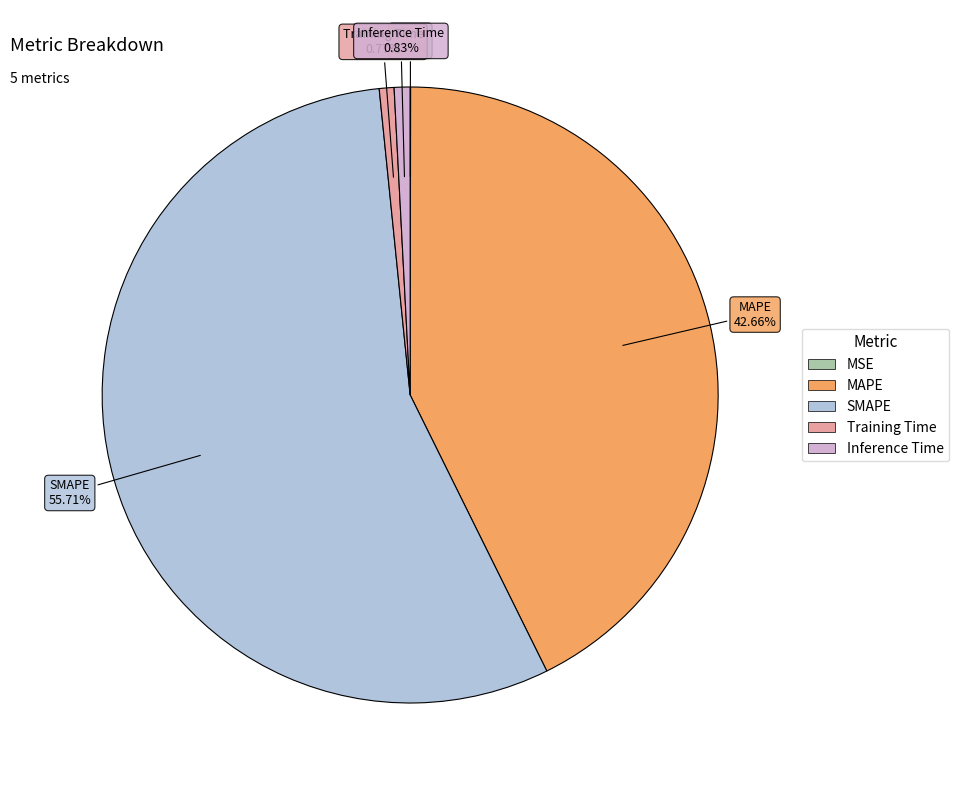

Do SMAPE and Inference Time together represent more than half of the pie?

Yes